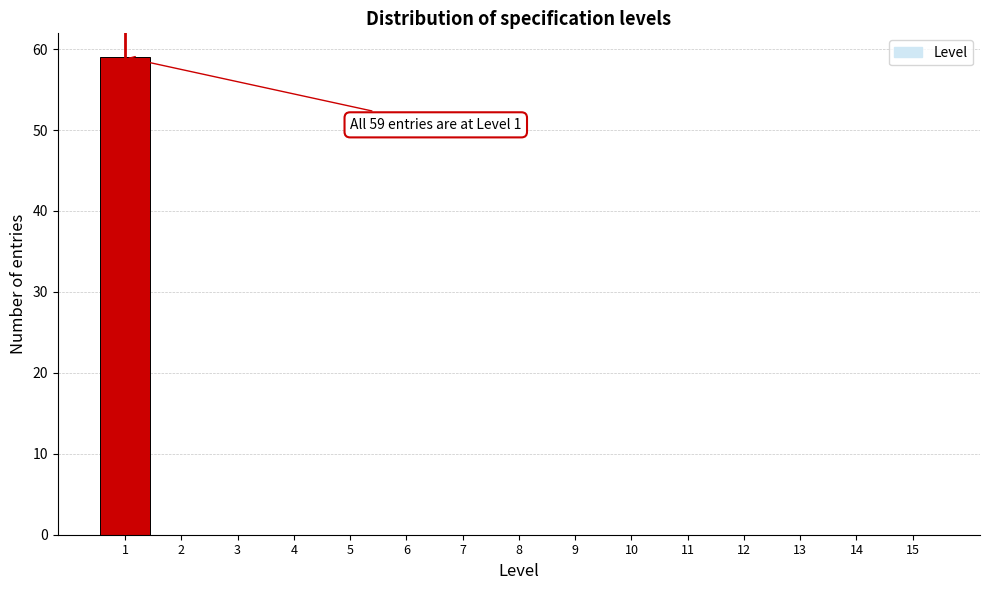

Reading right to left, extract all data points from this chart.

15=0	14=0	13=0	12=0	11=0	10=0	9=0	8=0	7=0	6=0	5=0	4=0	3=0	2=0	1=59